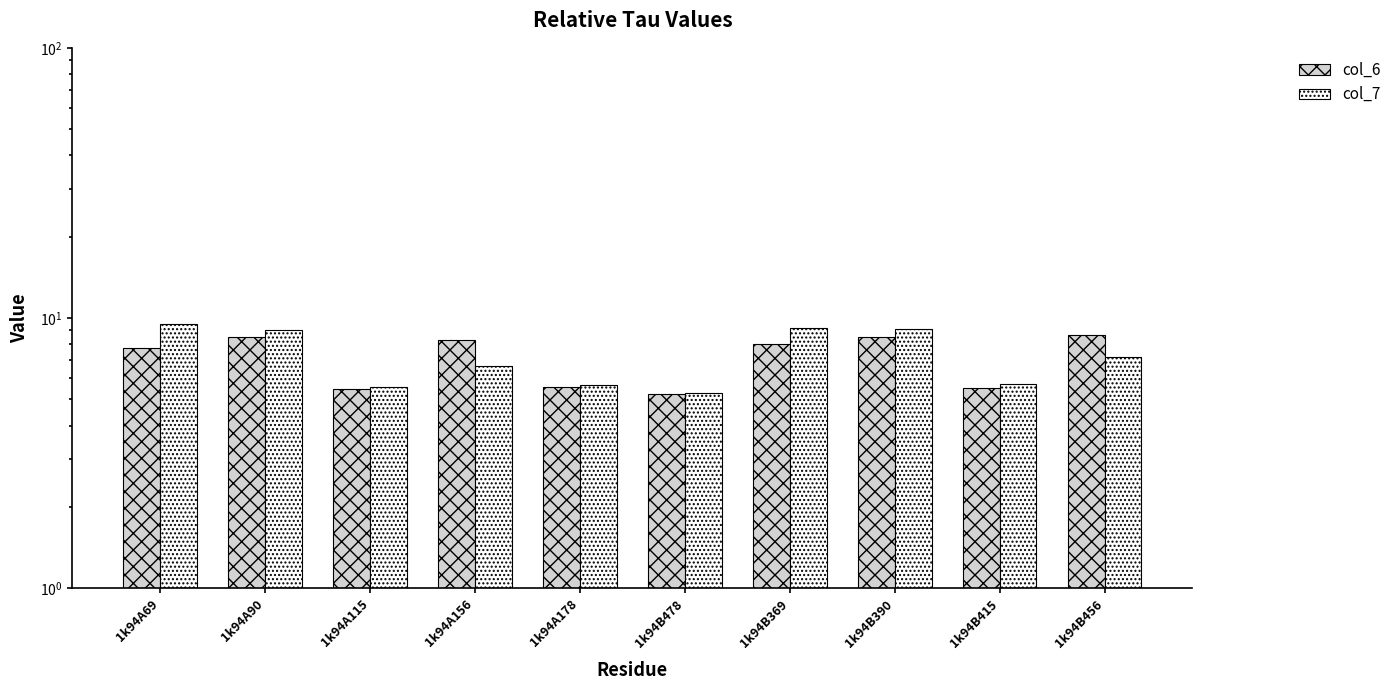

What is the maximum value for col_7?

9.5